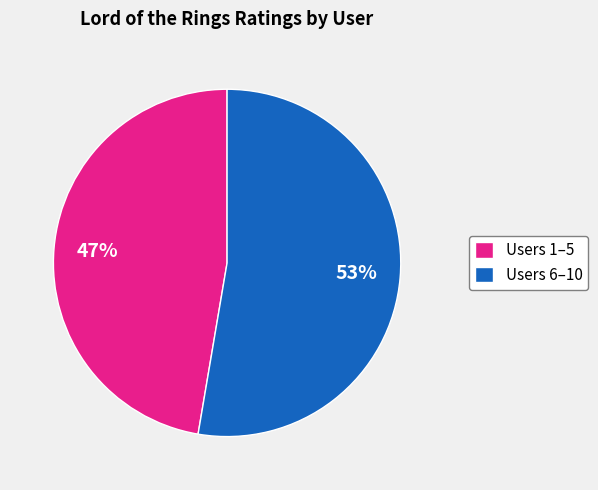

Do Users 1–5 and Users 6–10 together represent more than half of the pie?

Yes